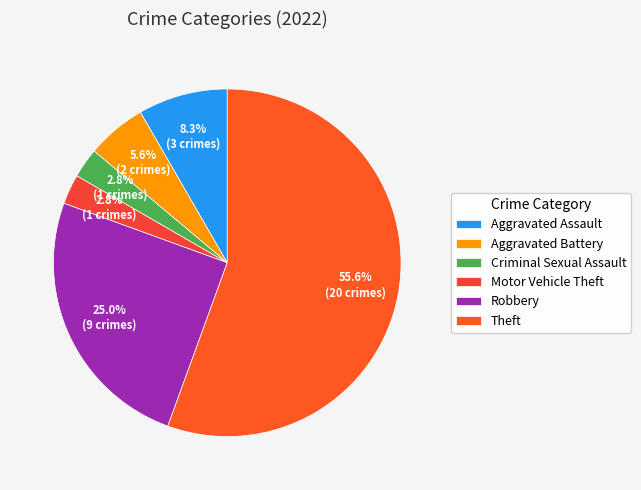

To the nearest percent, what is the difference between the largest and smallest slice percentages?

53%